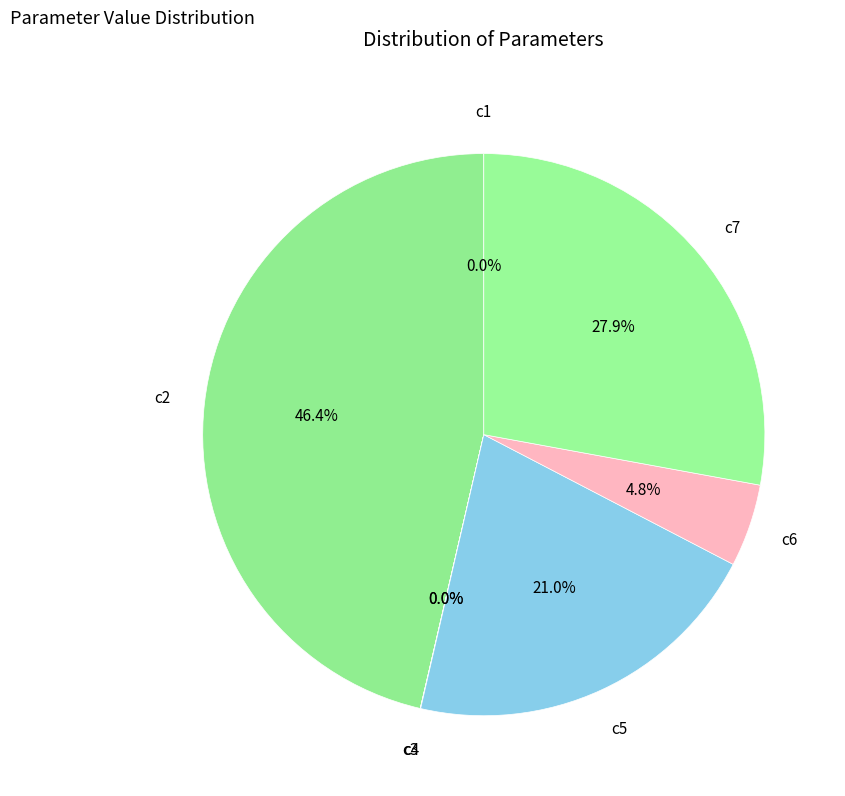

What is the smallest slice in the pie chart?

c3